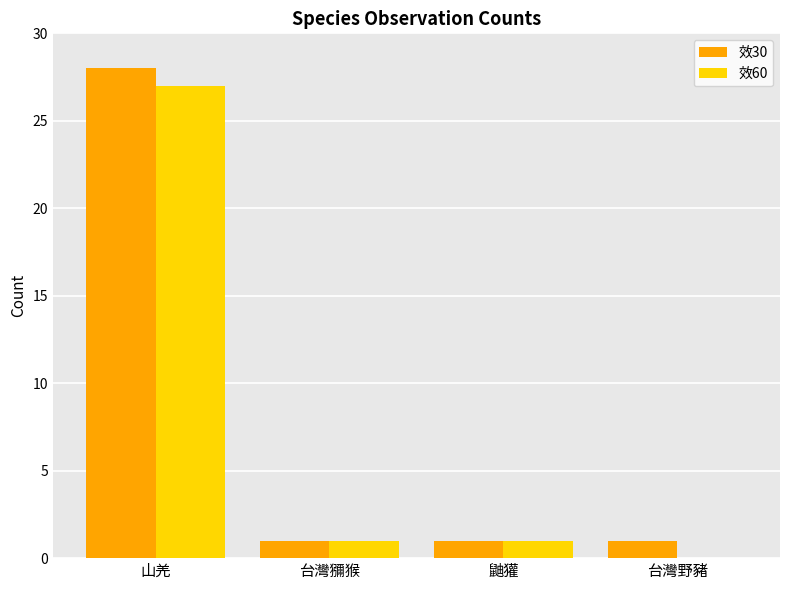

Is it true that 效30 equals 0 at 台灣獼猴?

False